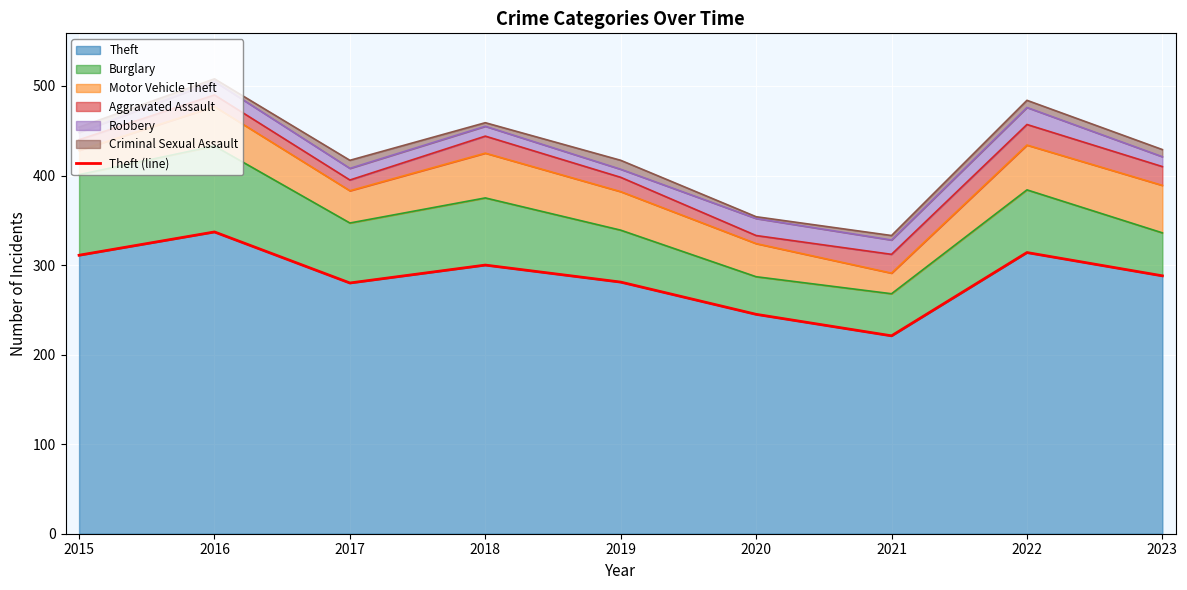

At which category does the data reach its first local peak?

2016